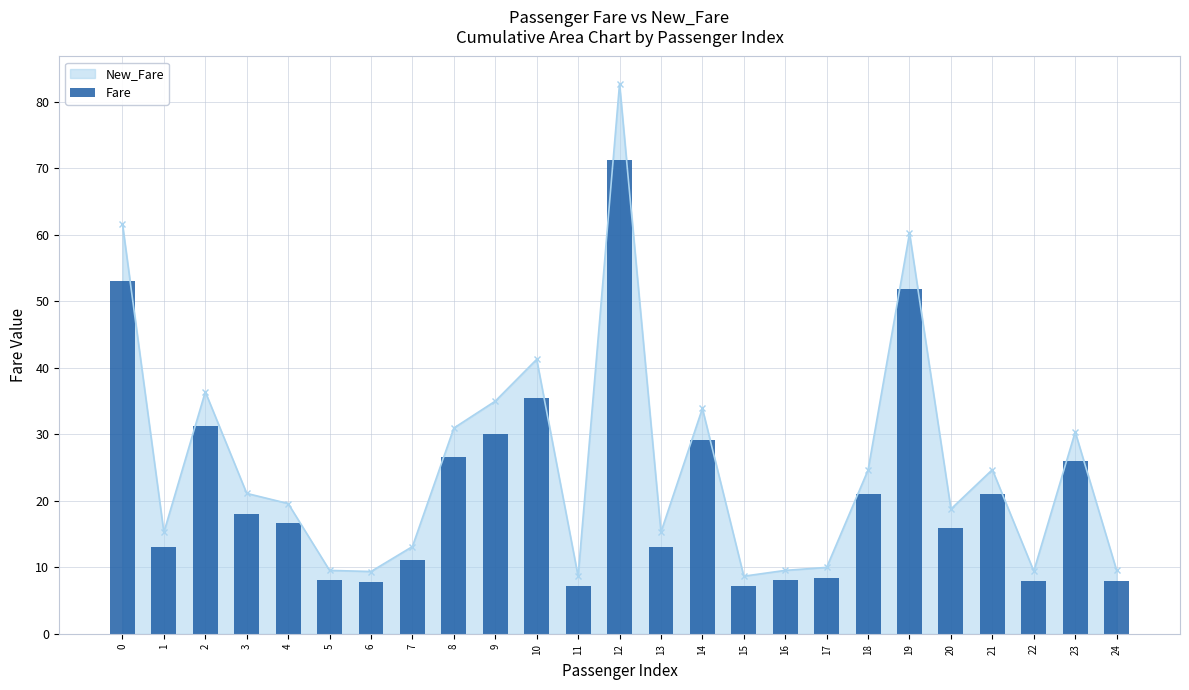

Is it true that the value at 3 is 8.0?

False